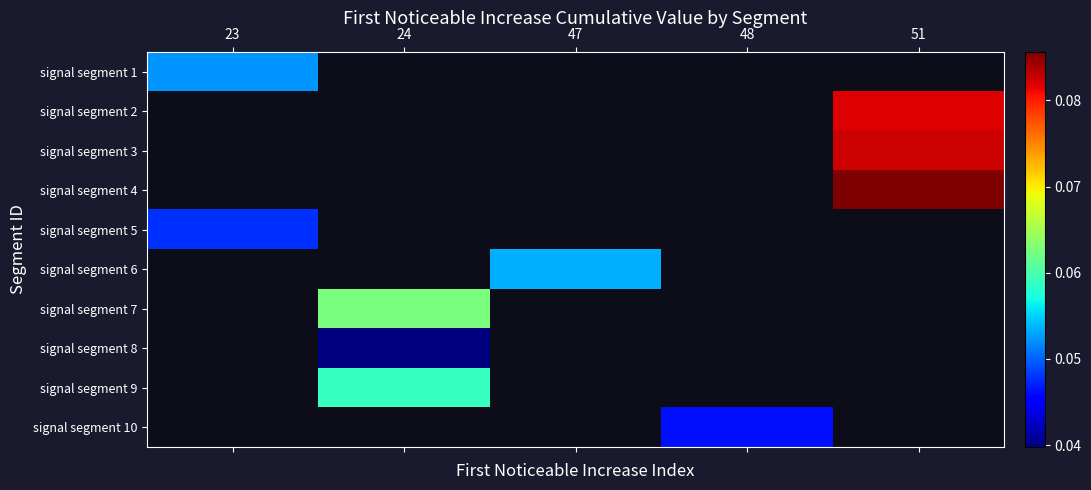

List the labels in order of signal segment 2 value, smallest first.

23, 24, 47, 48, 51